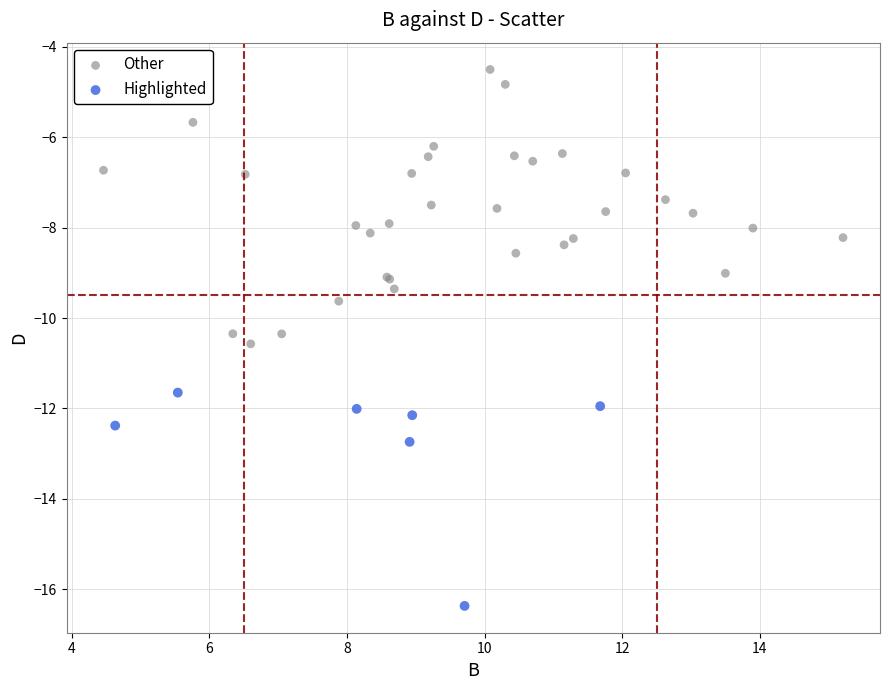

Which series contains the lowest Y value?

Highlighted